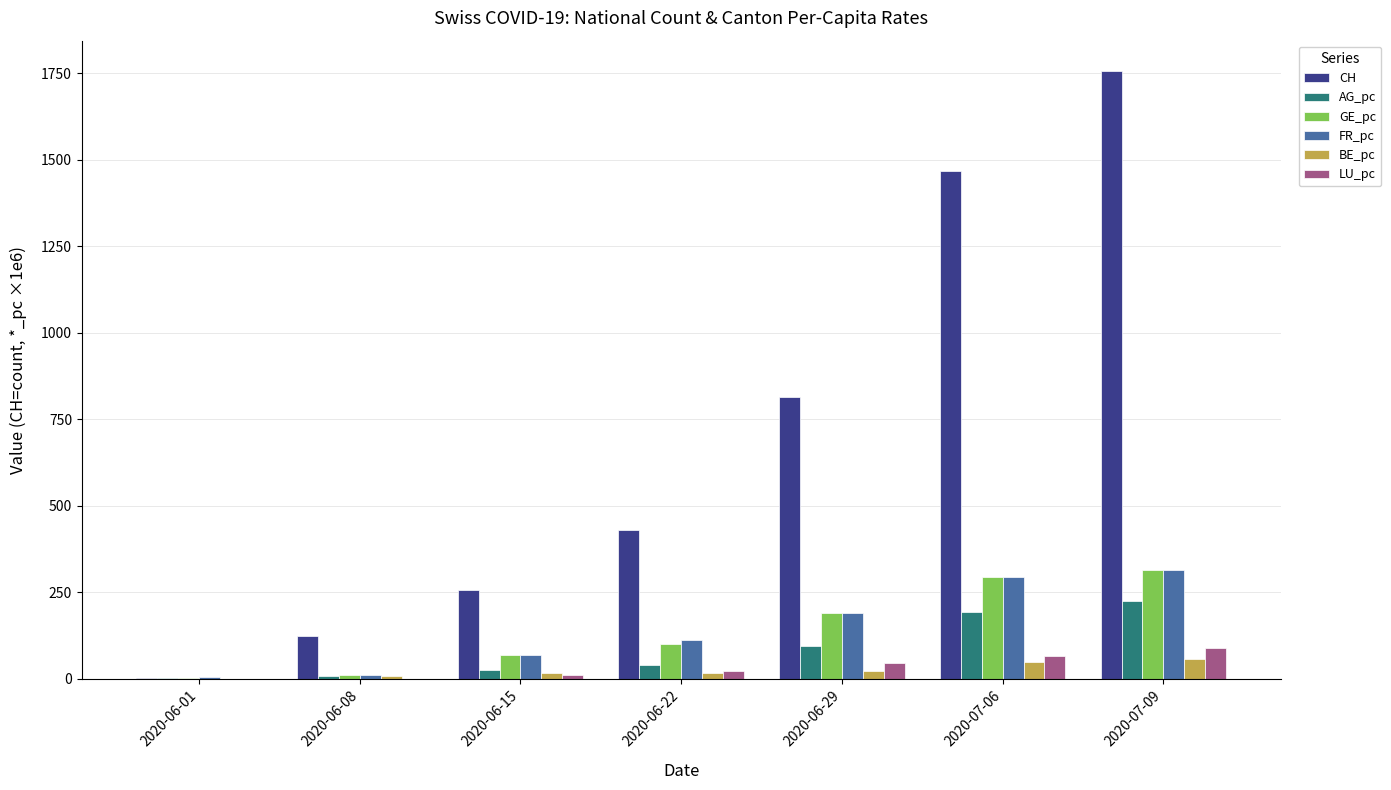

At which category is the sum across all series the highest?

2020-07-09